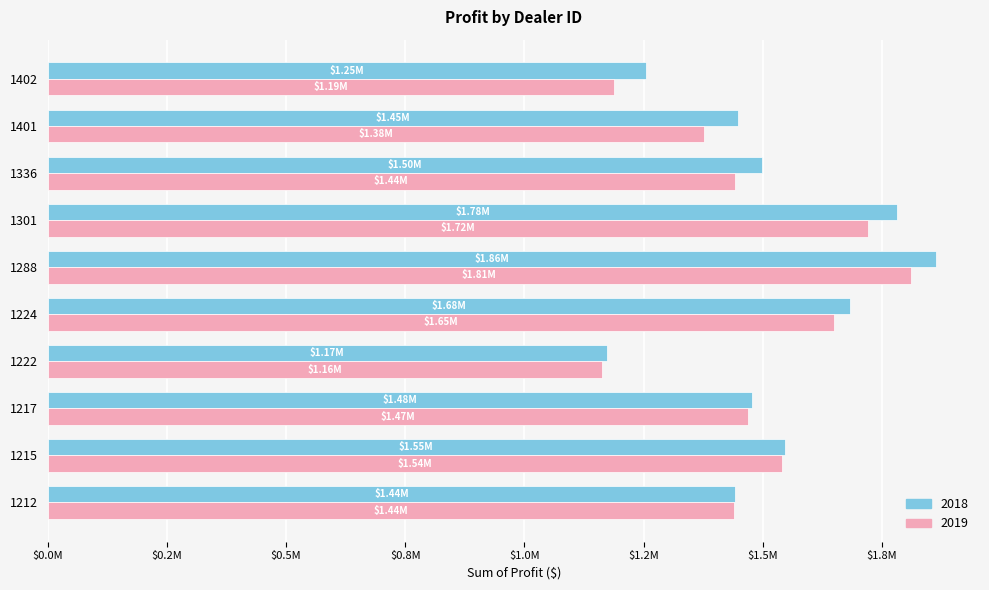

Rank the series by their maximum value, from highest to lowest.

2018, 2019